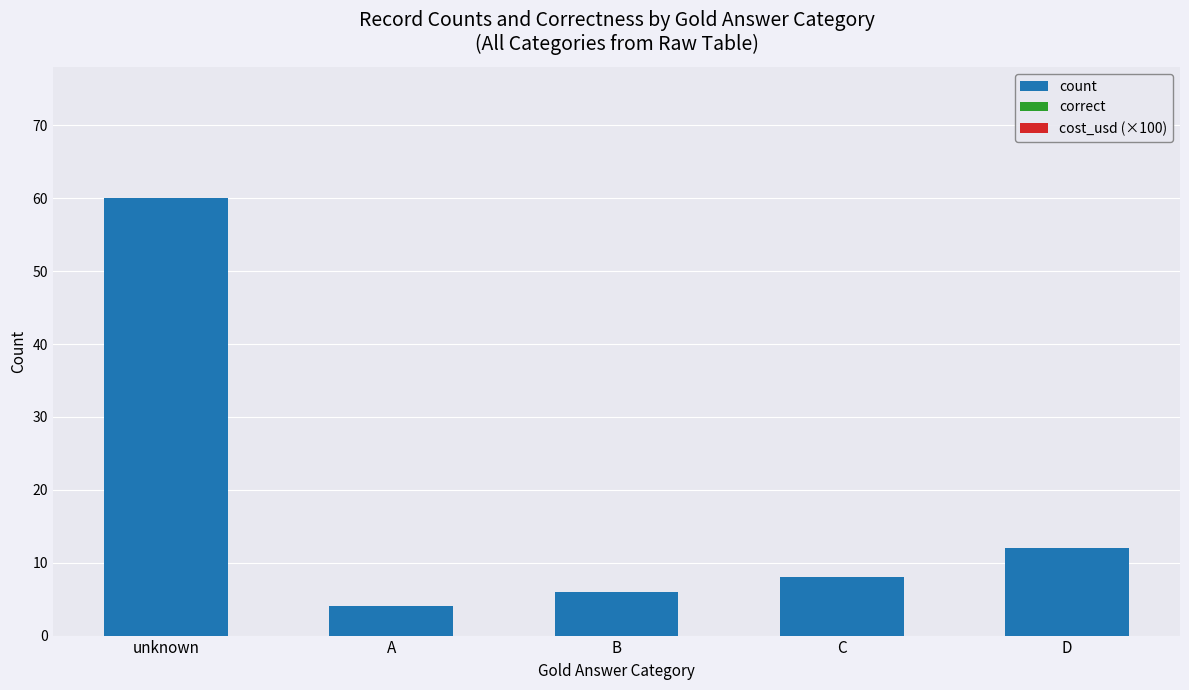

What is the label of the 5th bar from the right?

unknown